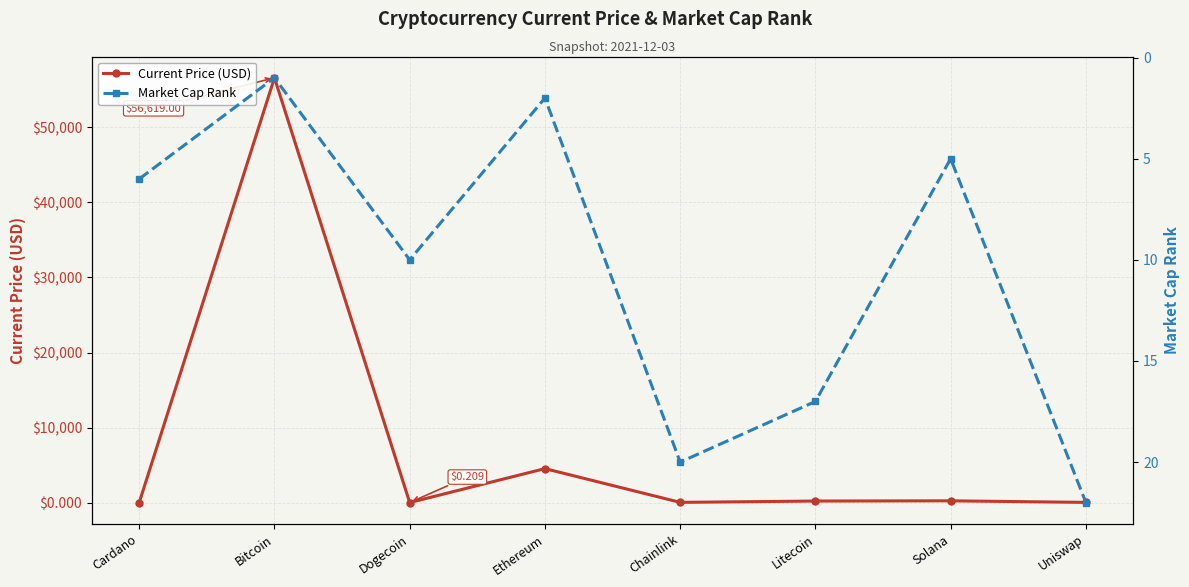

What position from the left is Bitcoin?

2